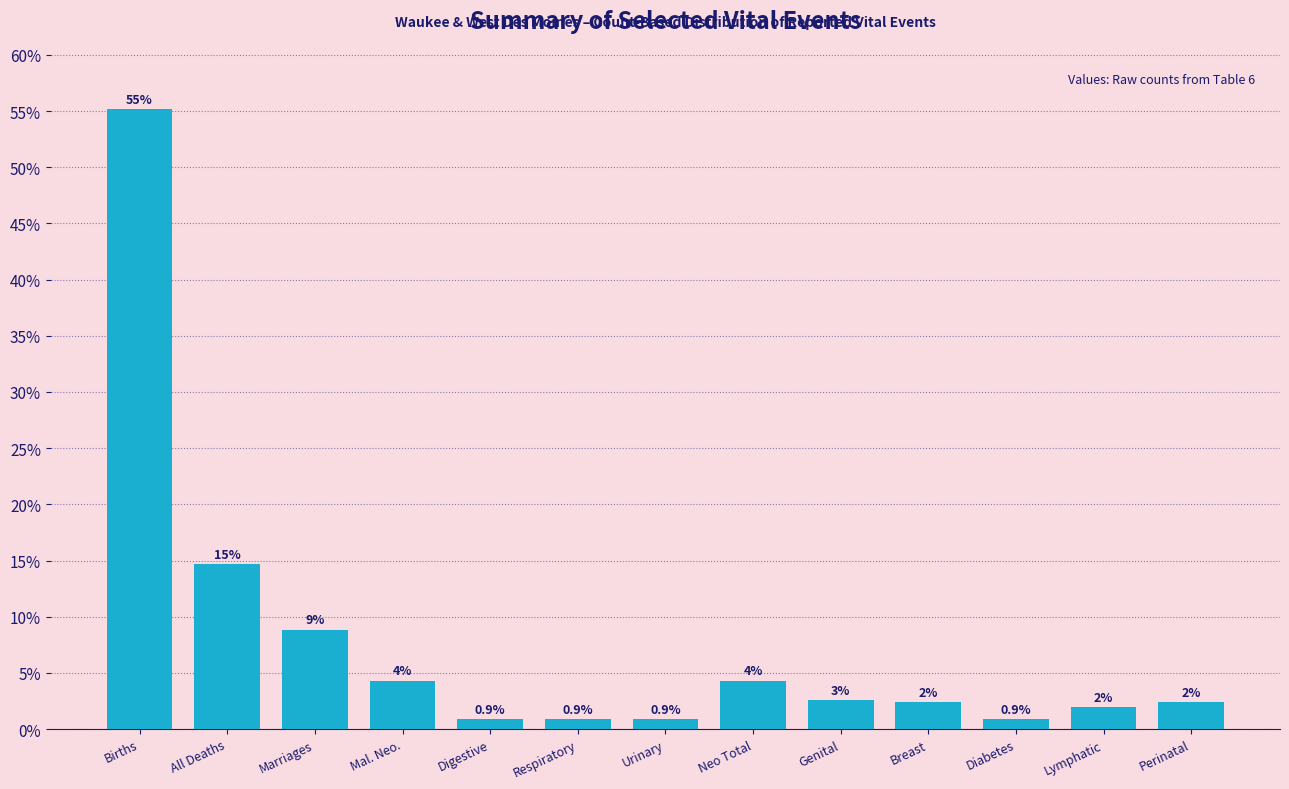

Reading right to left, list all the values displayed in this chart.

2.4	1.9	0.9	2.4	2.6	4.3	0.9	0.9	0.9	4.3	8.8	14.7	55.2